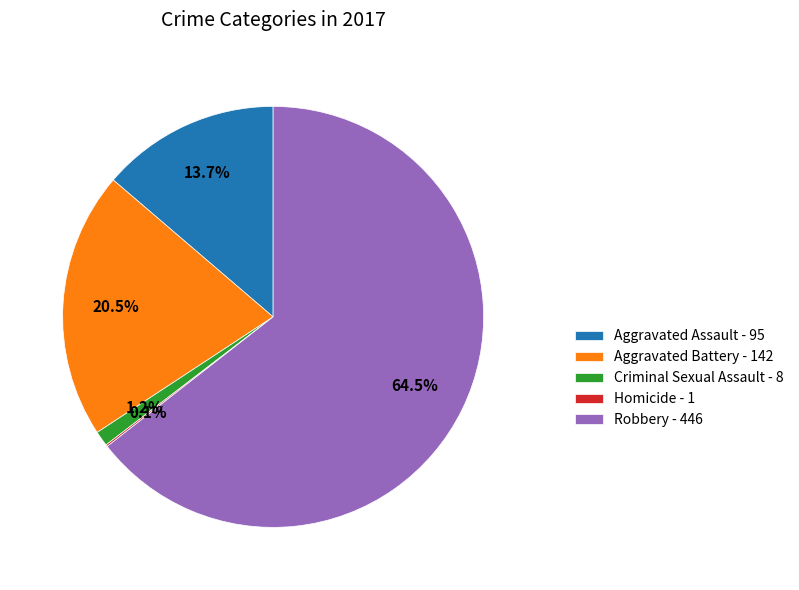

Approximately how many times larger is the value at Aggravated Battery - 142 compared to Aggravated Assault - 95?

1.5